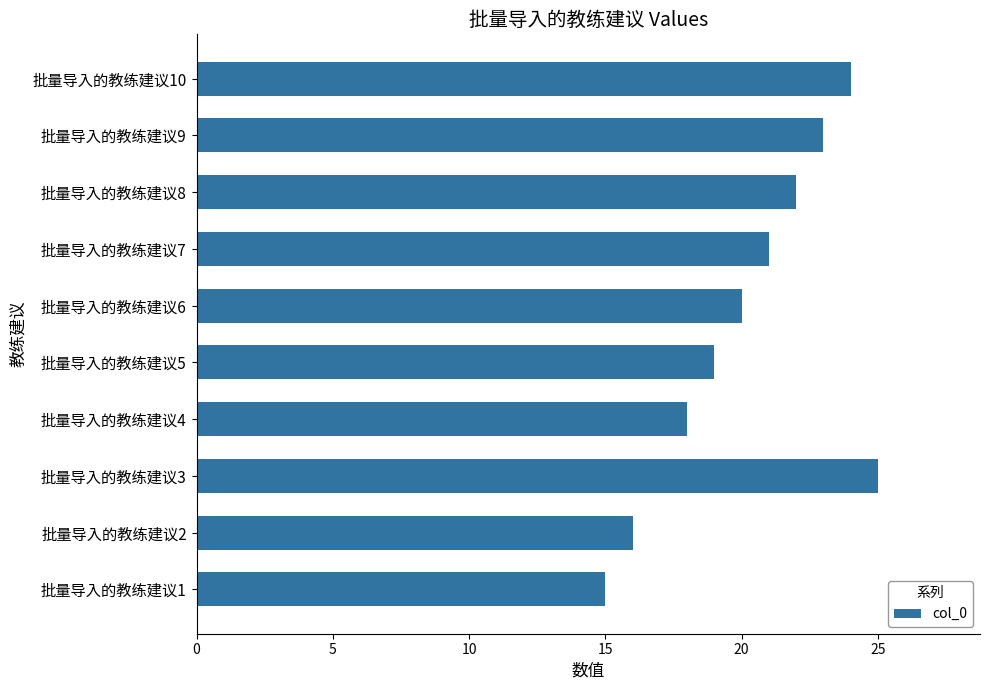

What is the greatest value displayed?

25